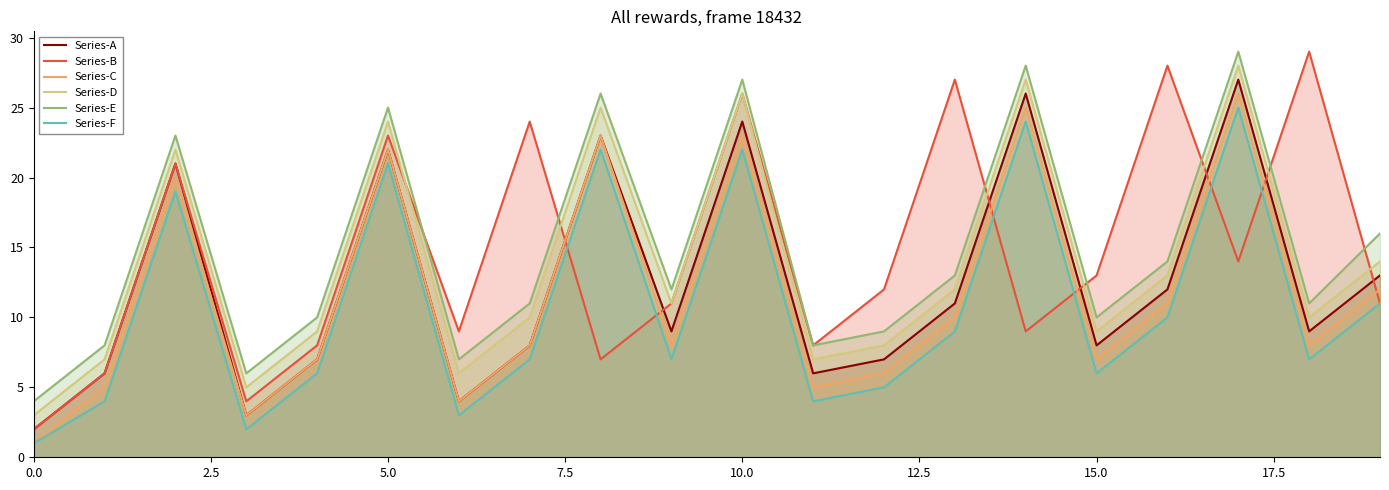

True or false: Series-D has more than 0 interior local peaks.

True